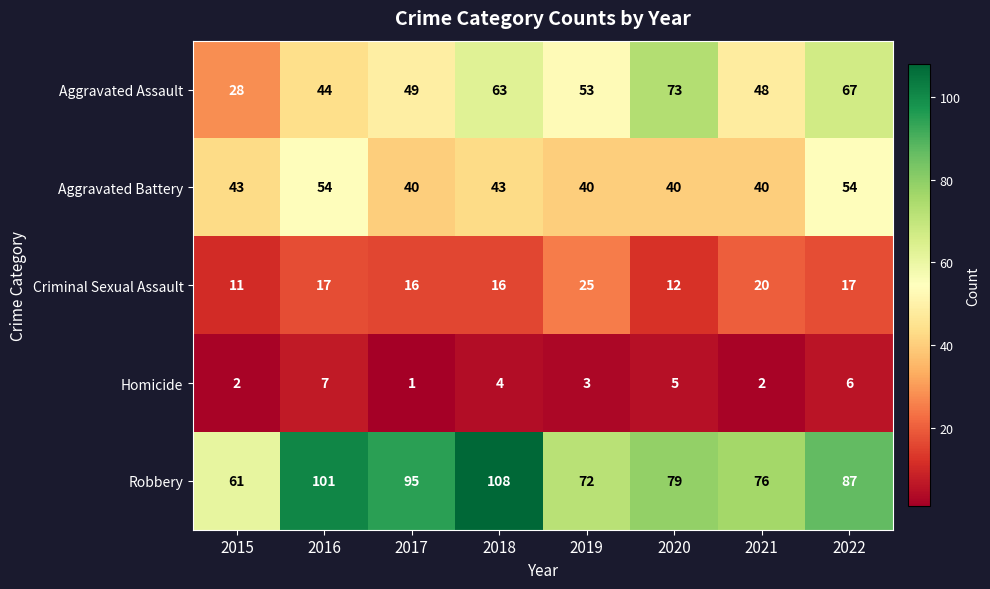

Rank the series by their maximum value, from highest to lowest.

Robbery, Aggravated Assault, Aggravated Battery, Criminal Sexual Assault, Homicide